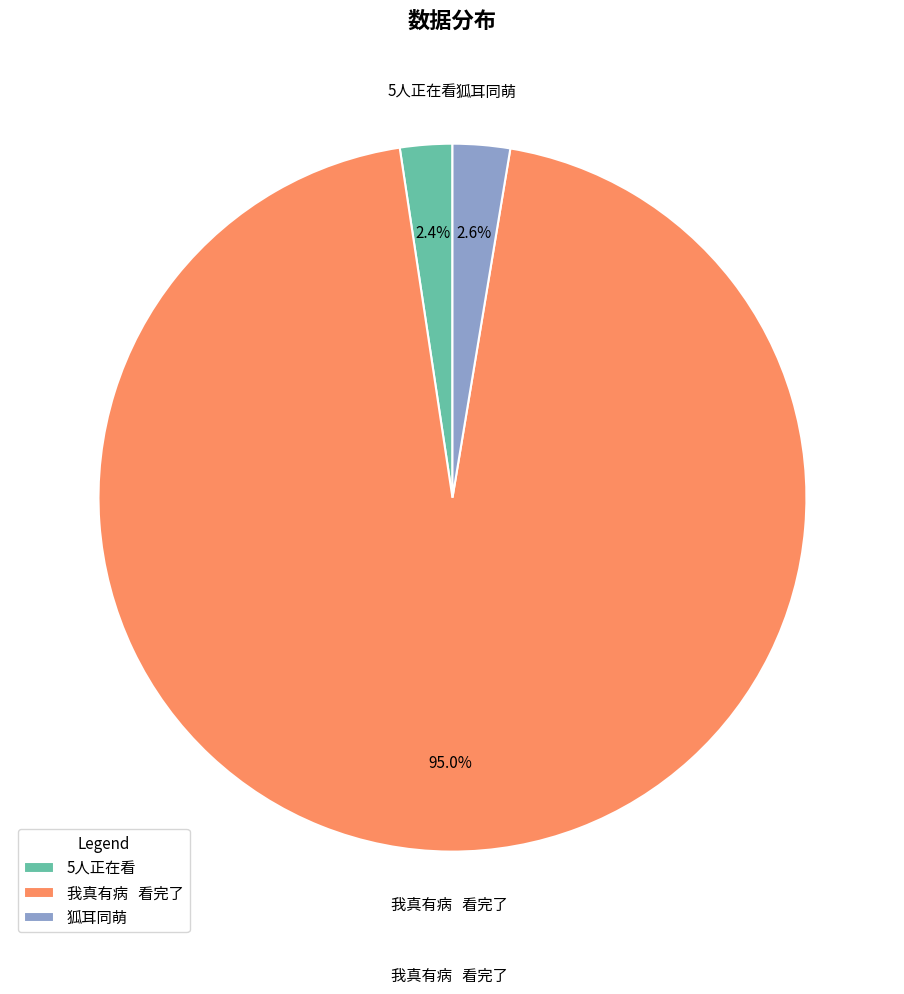

How many segments does this pie chart have?

3